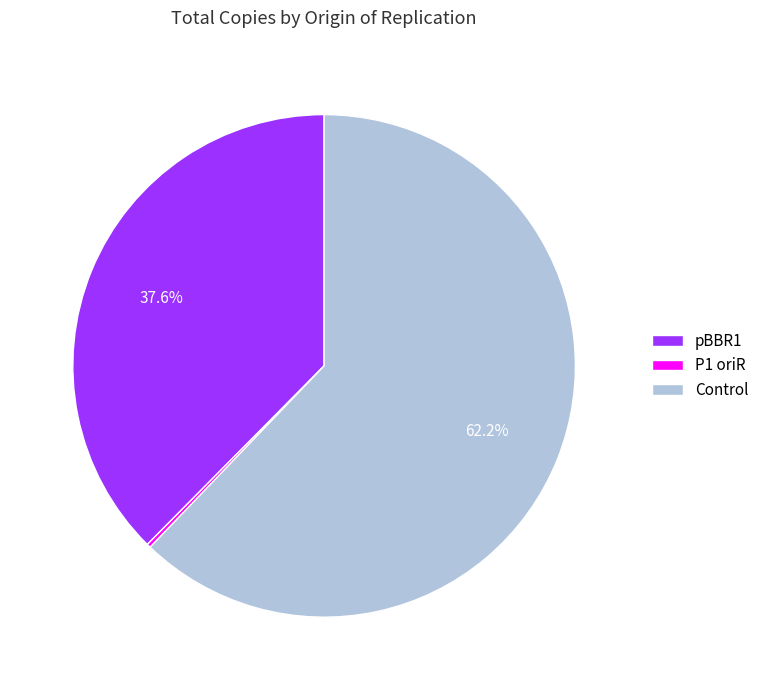

To the nearest percent, what portion does pBBR1 represent?

38%